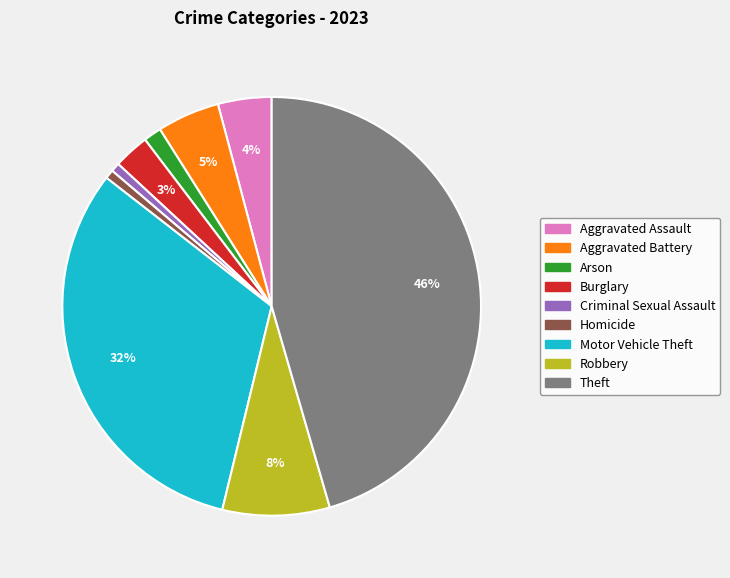

The Burglary slice represents 15% of the pie. True or false?

False